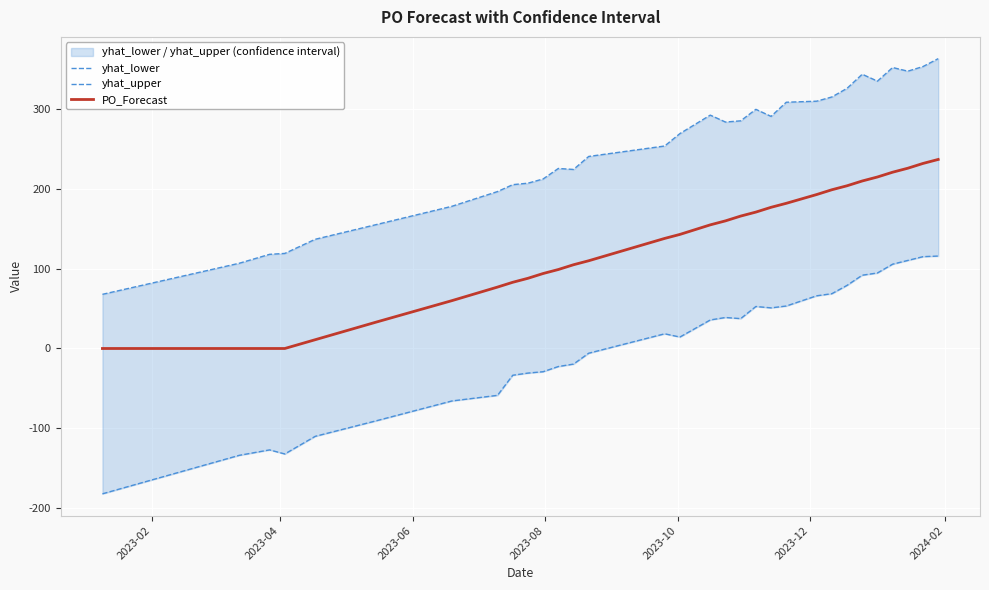

True or false: yhat_lower and PO_Forecast cross at least once.

False